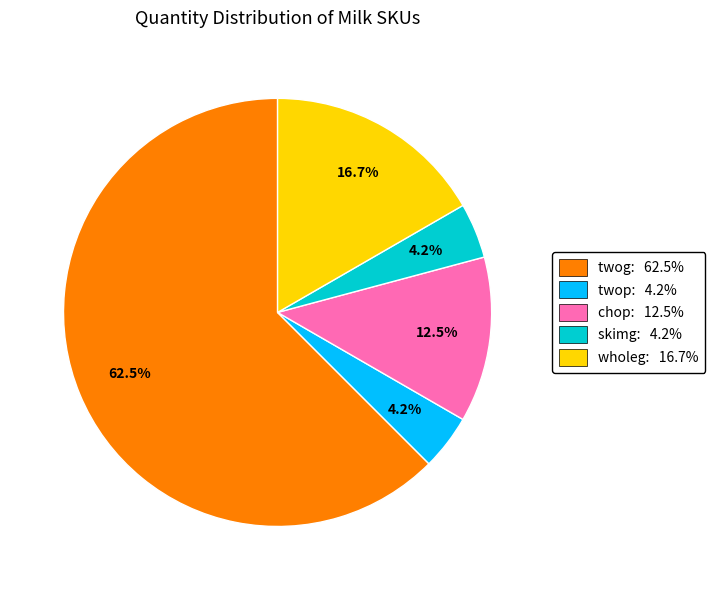

Does any single category account for the majority?

Yes